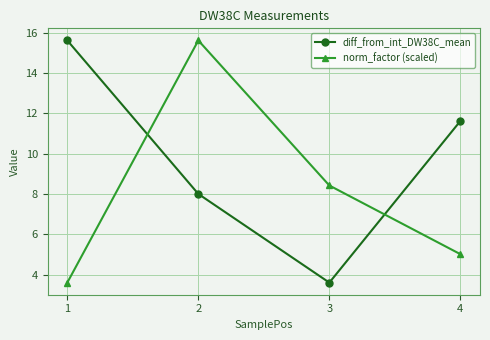

What is the maximum value for norm_factor (scaled)?

15.6